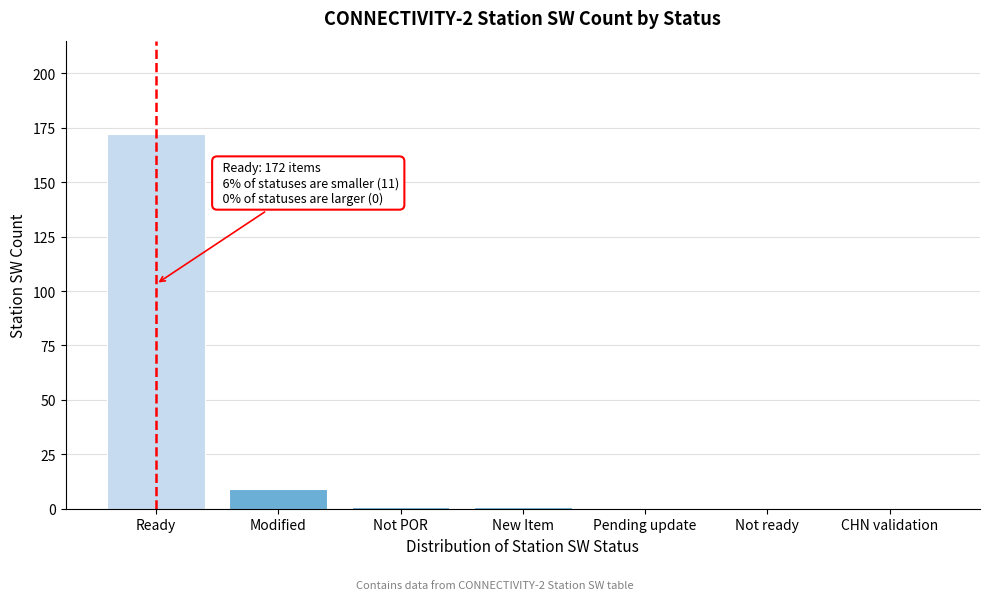

Reading left to right, transcribe all the data shown in this chart.

Ready=172	Modified=9	Not POR=1	New Item=1	Pending update=0	Not ready=0	CHN validation=0